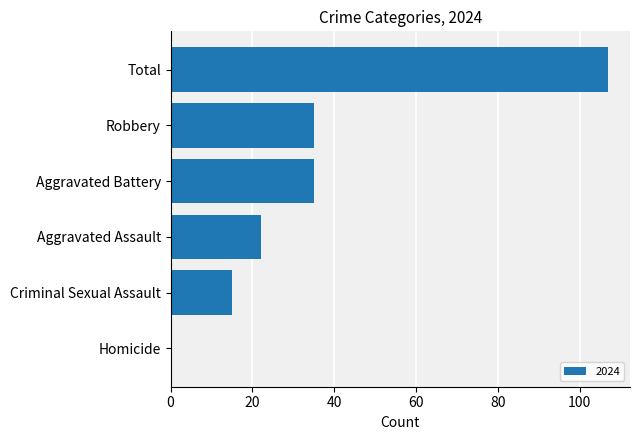

The chart shows a value of 0 at Homicide. True or false?

True